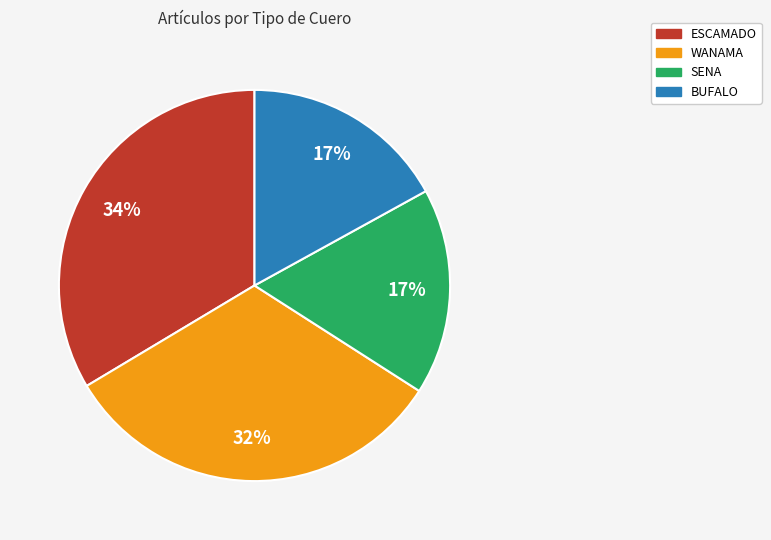

To the nearest percent, what portion does ESCAMADO represent?

34%